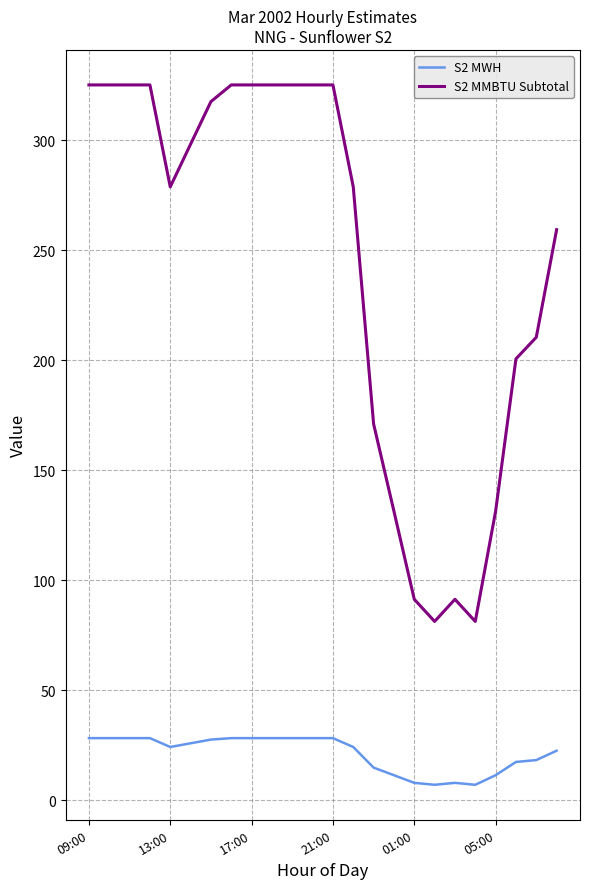

What is the difference between the maximum and minimum values in the S2 MWH series?

21.2